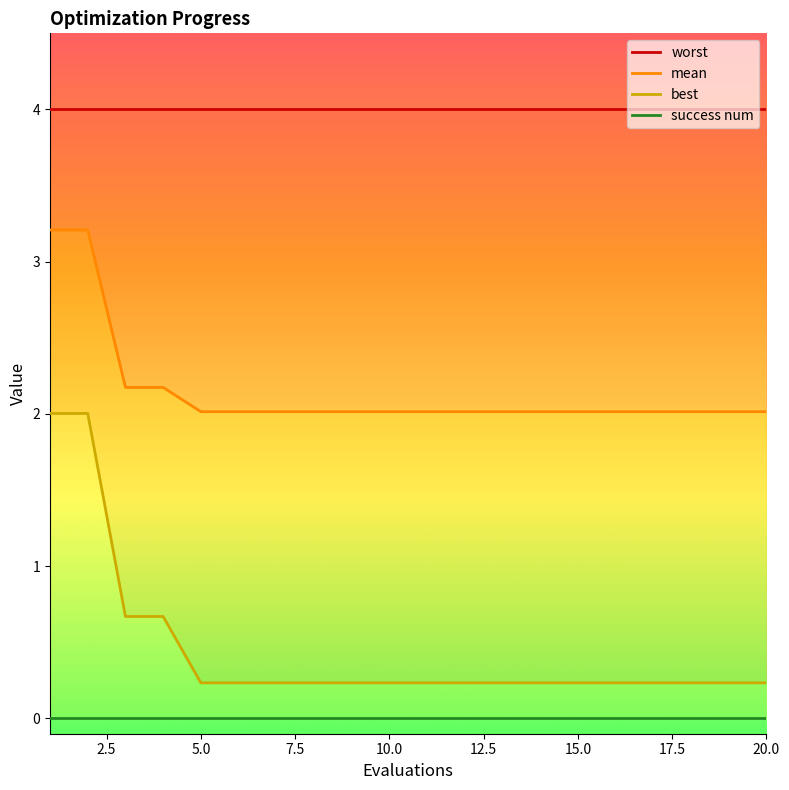

Does the chart display data point markers on the line(s)?

No